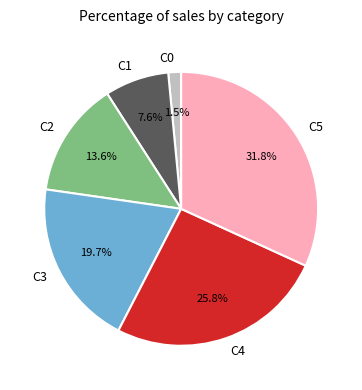

What is the ratio of the value at C1 to the value at C3?

0.4